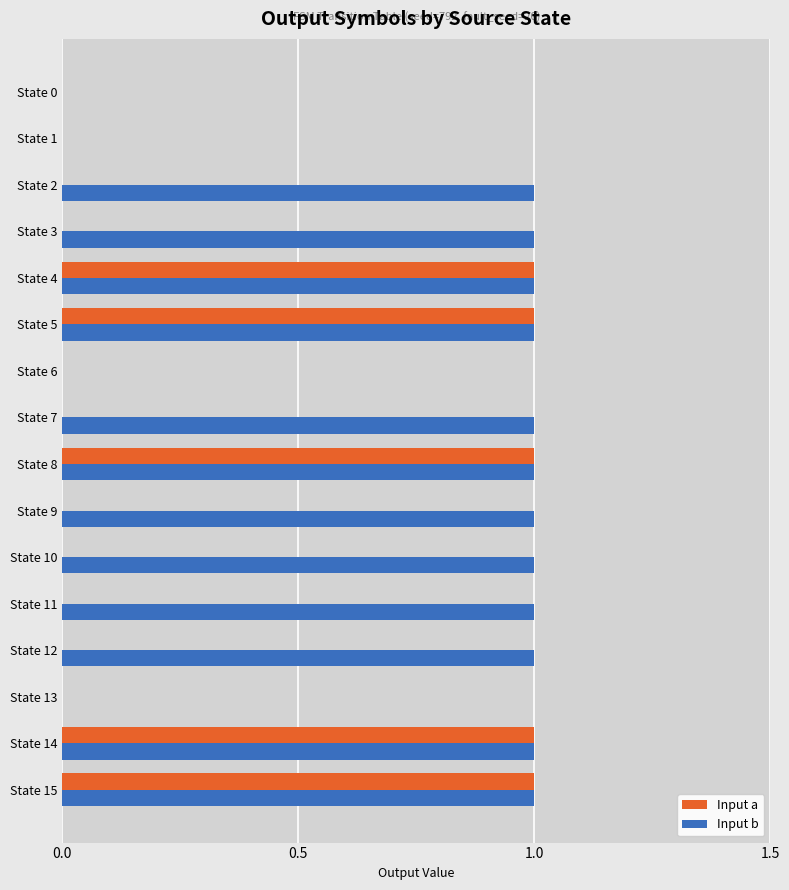

What is the sum of all Input b values?

12